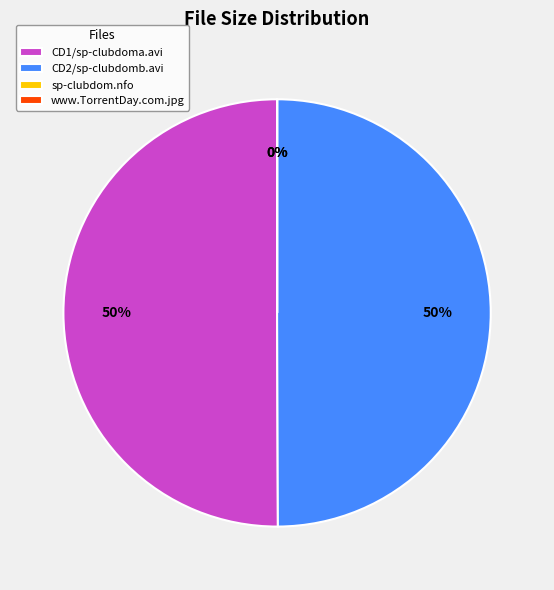

Is it true that CD1/sp-clubdoma.avi is 50% of the pie?

True